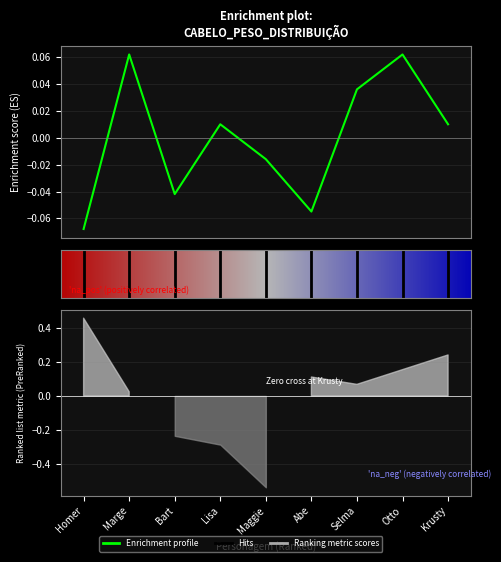

Reading left to right, extract all data points from this chart.

-0.1	0.1	-0.0	0.0	-0.0	-0.1	0.0	0.1	0.0